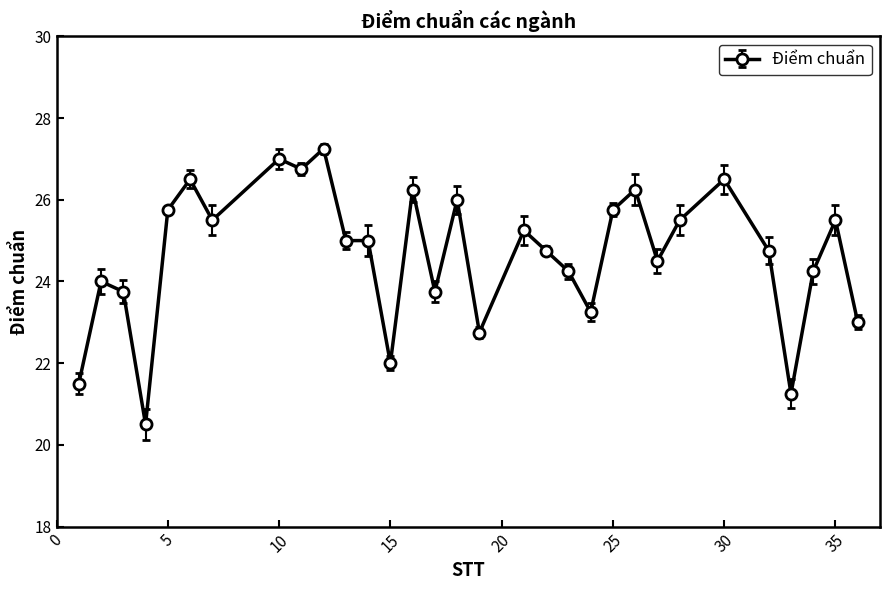

What is the value of the 3rd point from the left?

23.8